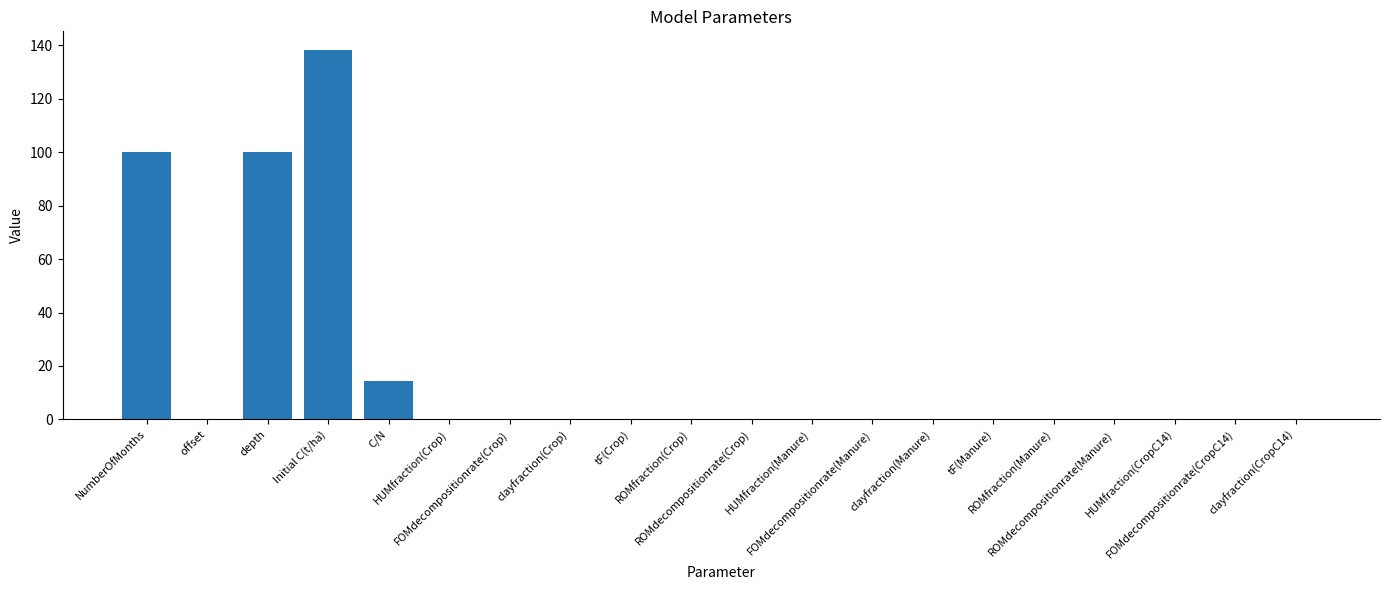

What is the maximum value shown in the chart?

138.3